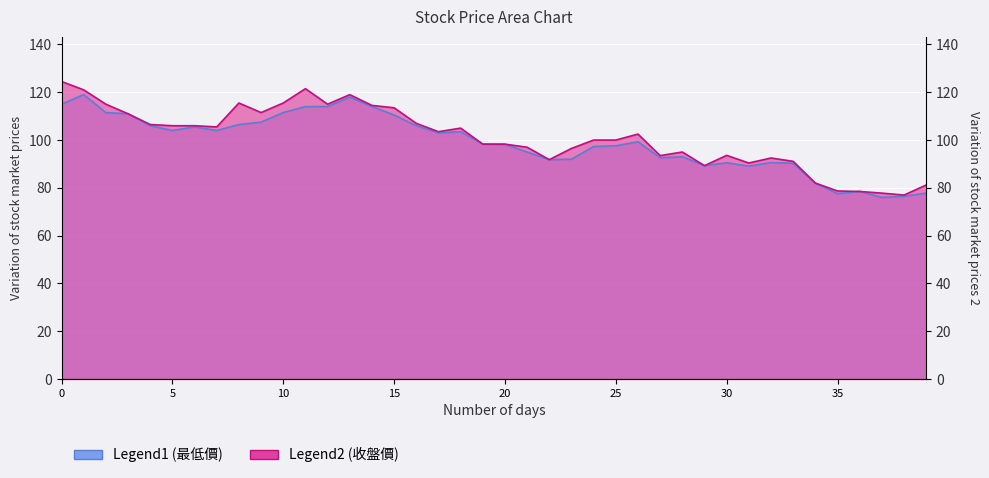

The value of 最低價 at 5 is 137.8. True or false?

False